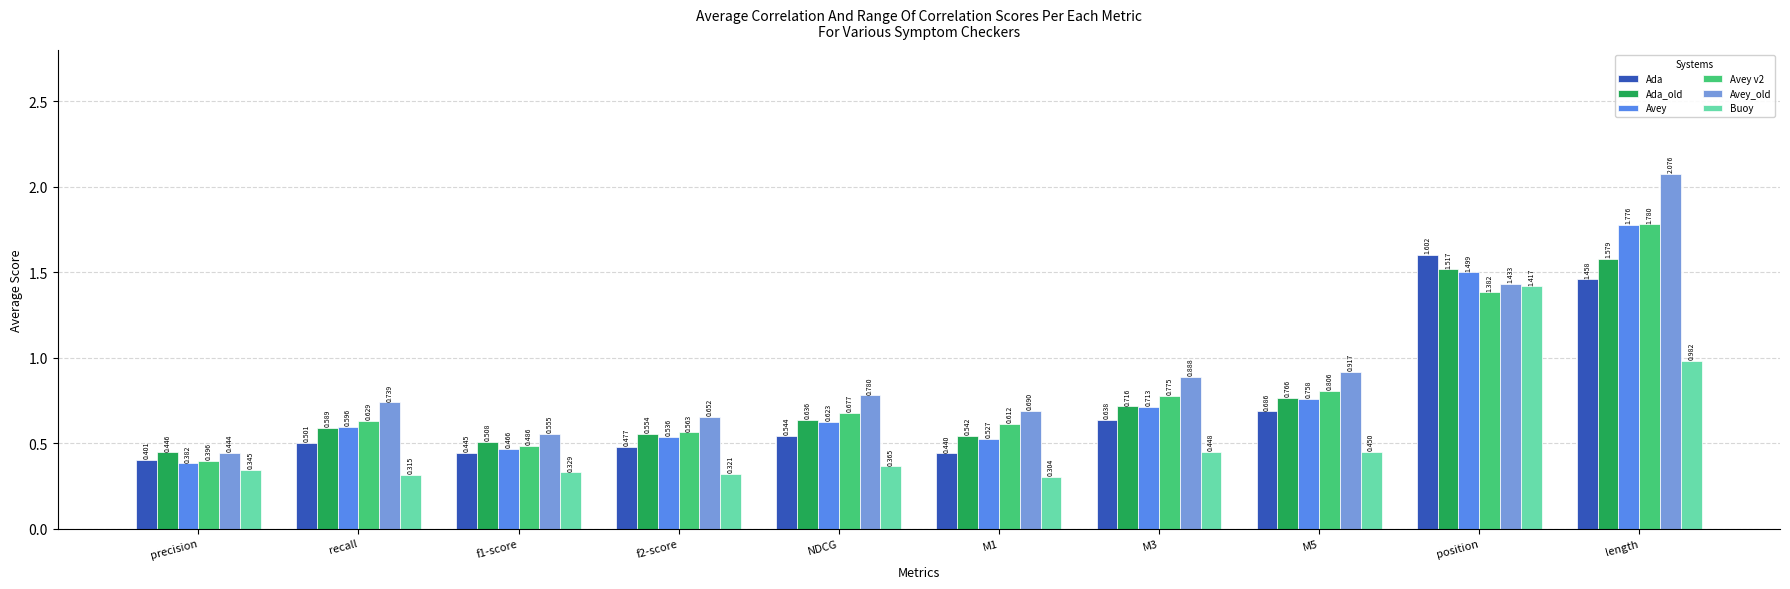

At which category is the sum across all series the highest?

length